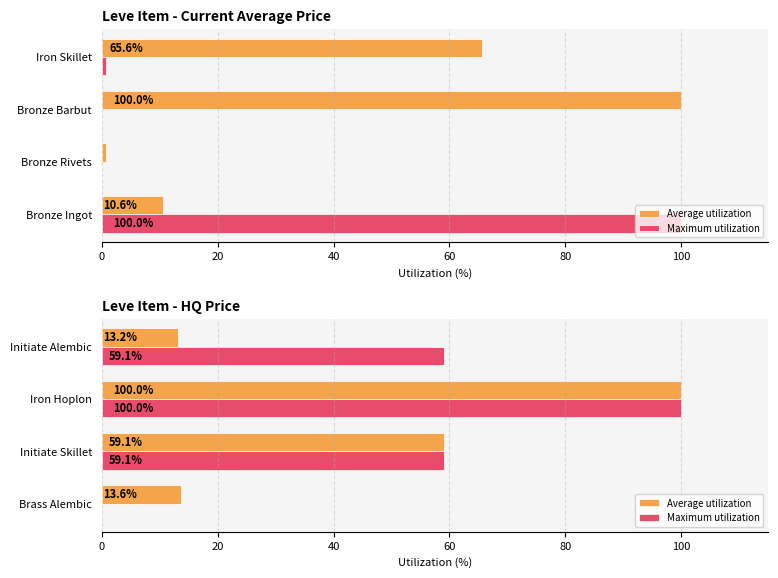

What is the value of the Average utilization bar at the 4th from the left?

13.2